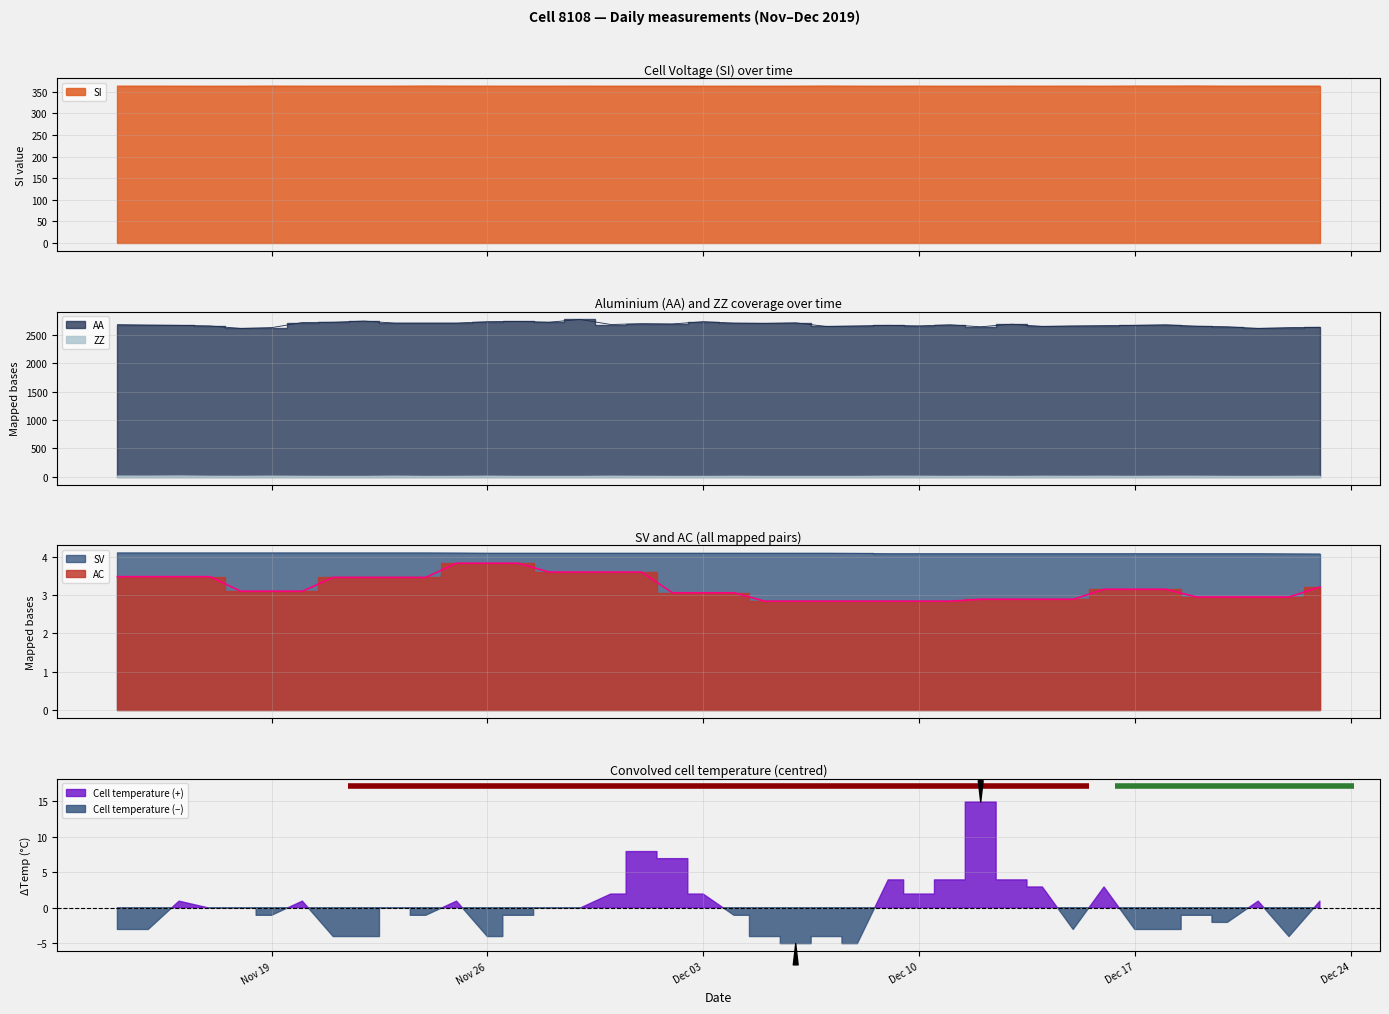

At how many categories does at least one series exceed 1959?

40